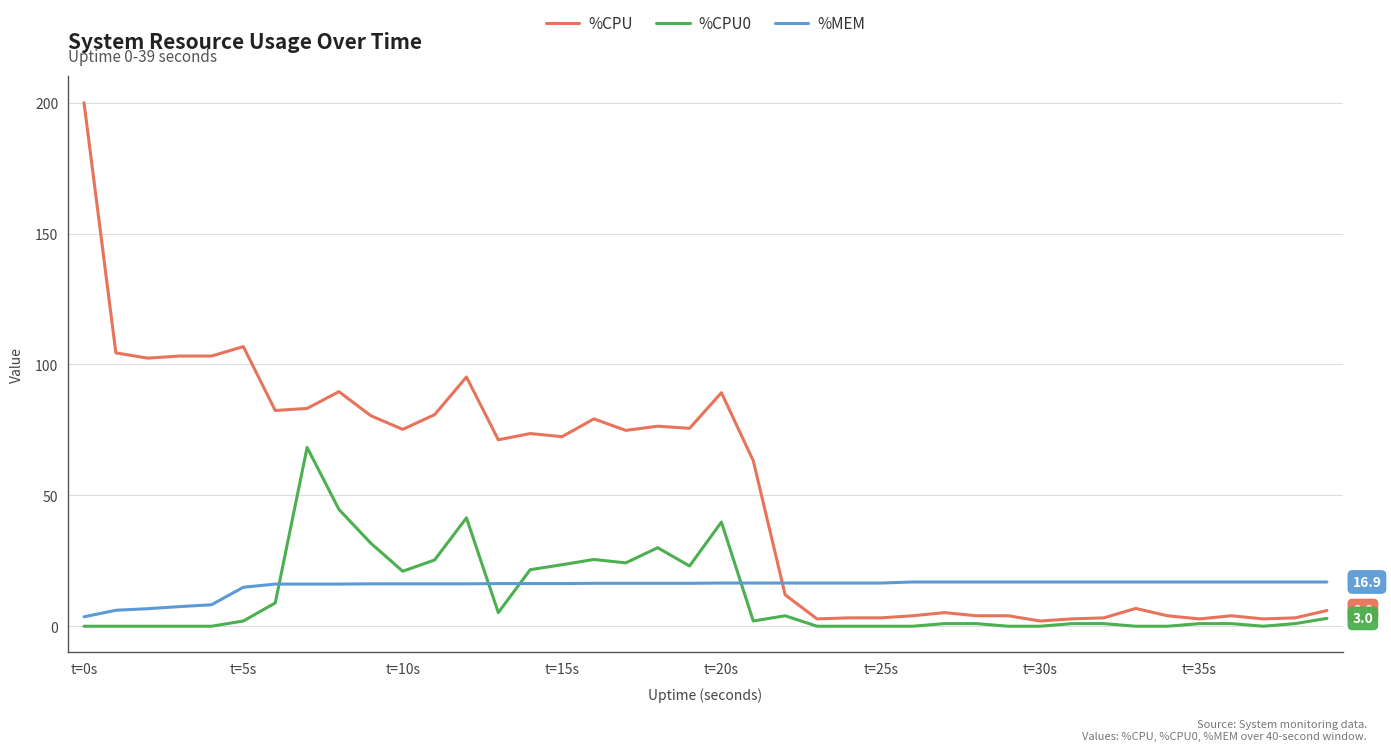

What is the maximum value for %MEM?

16.9